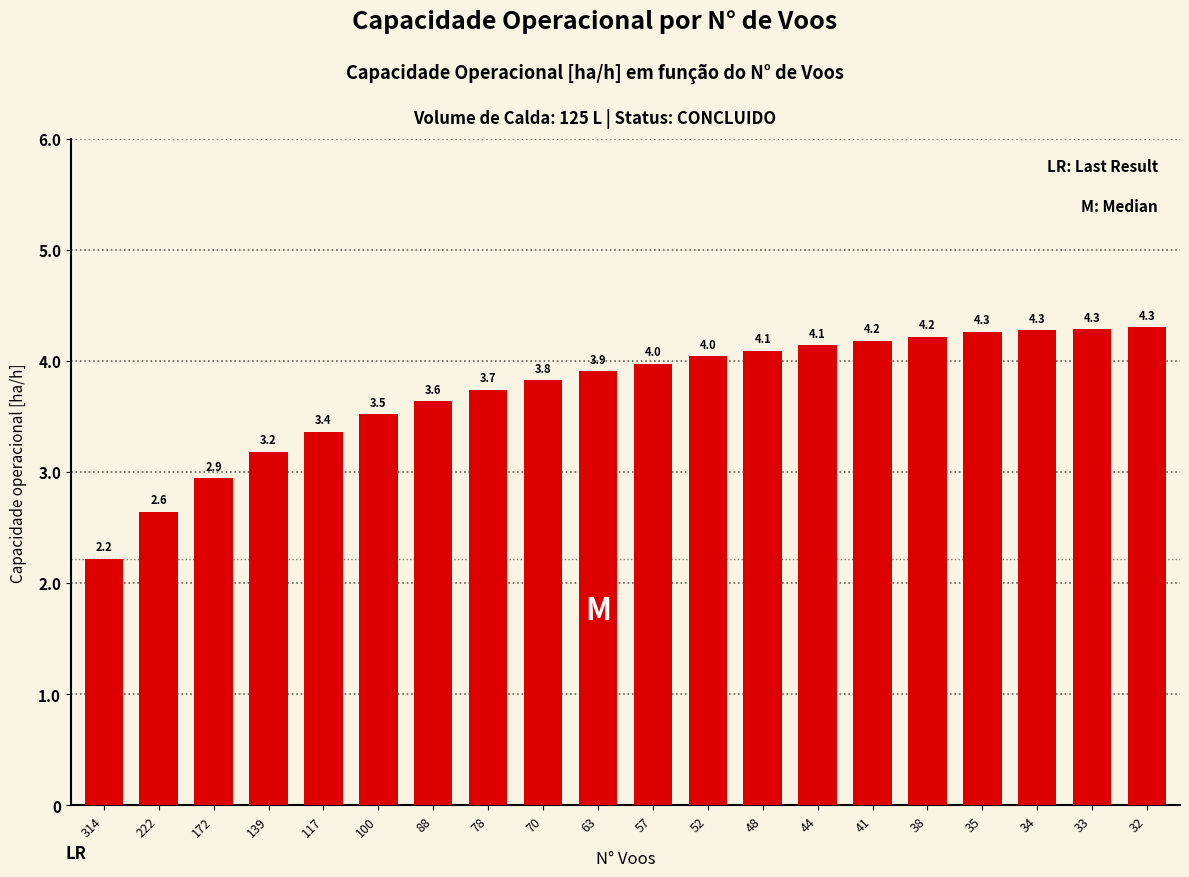

How many data points are less than 3?

3